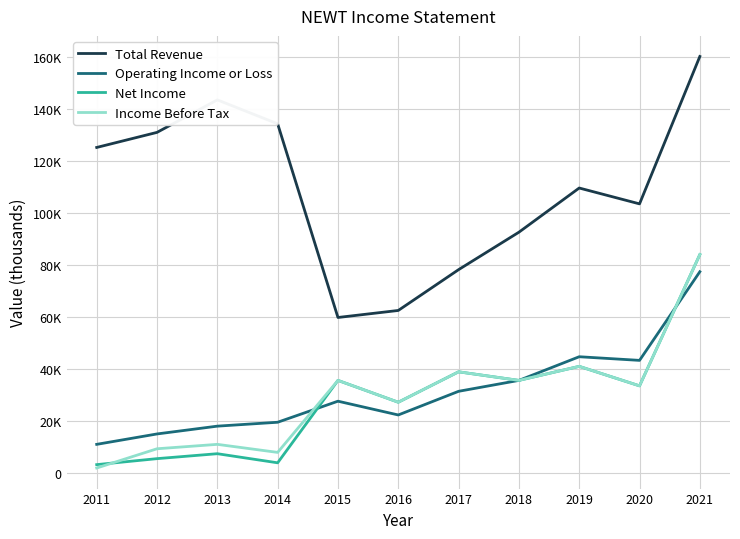

Is the value of Net Income at 2014 greater than the value of Operating Income or Loss at 2018?

No